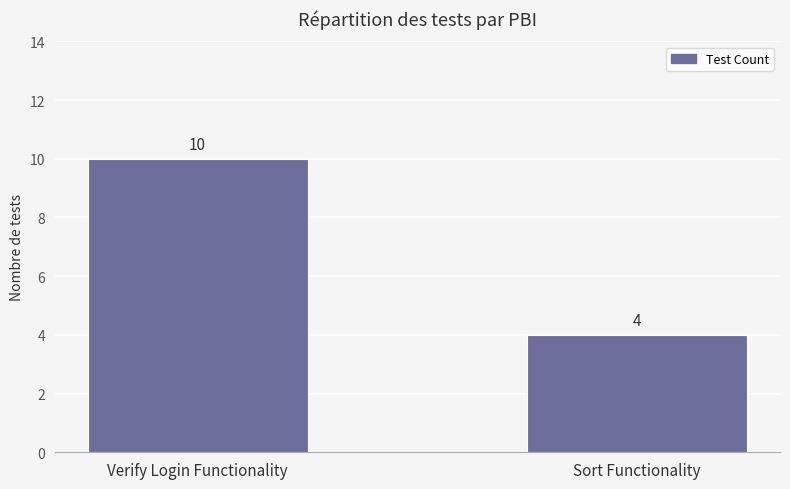

How many categories are shown in the chart?

2